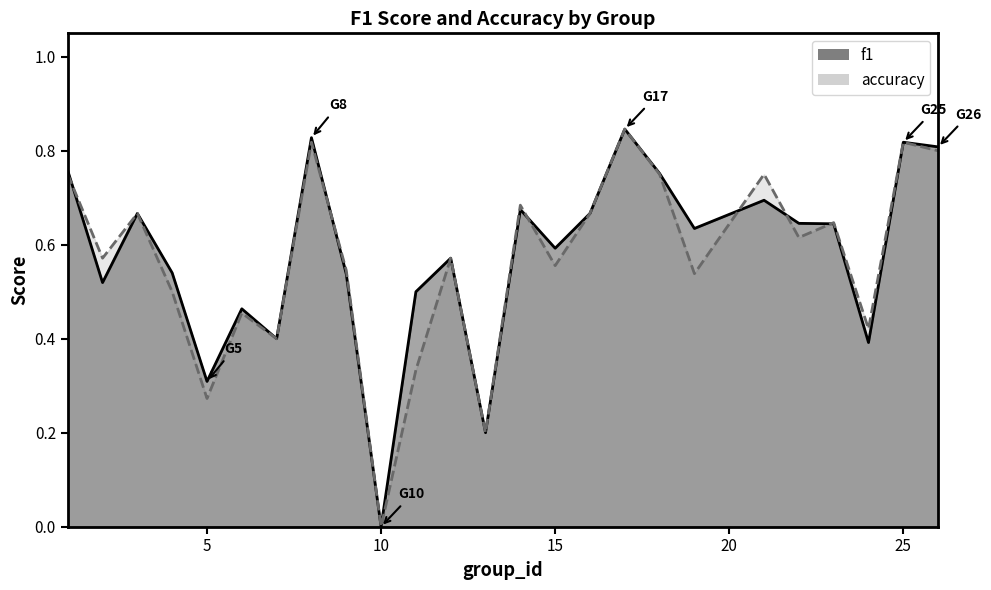

Which series has the largest total across all categories?

f1